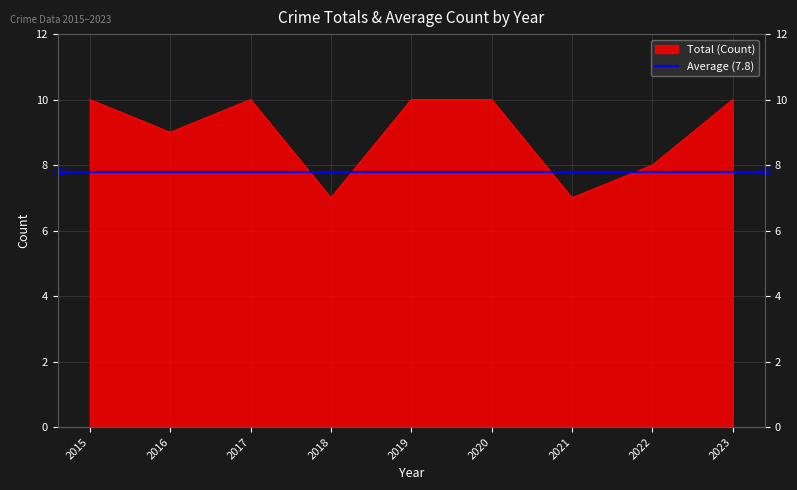

What is the ratio of the value at 2016 to the value at 2017?

0.9